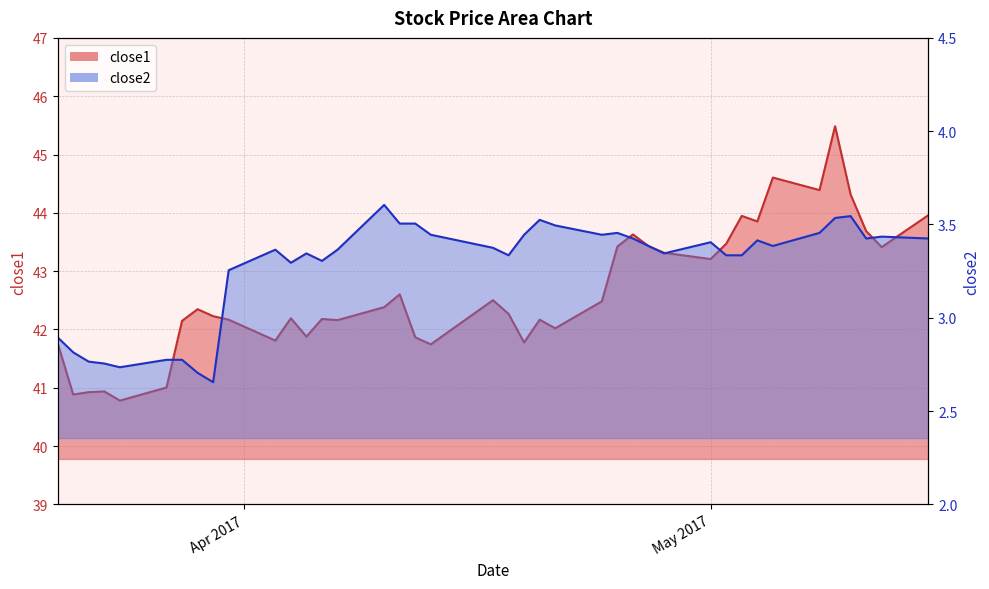

True or false: close1 and close2 intersect in this chart.

False